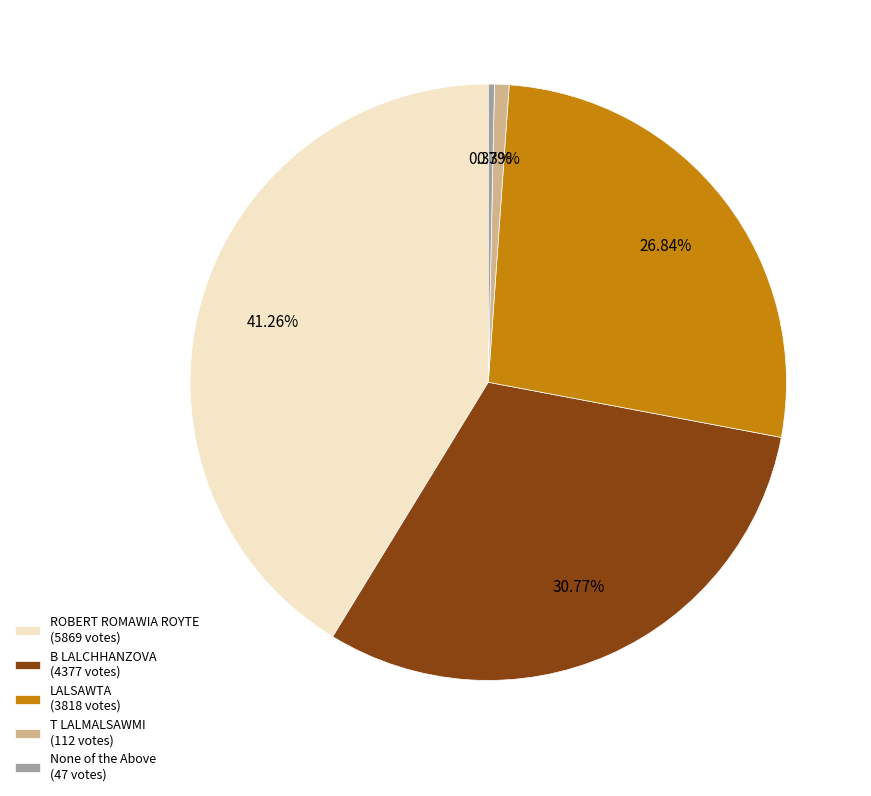

The T LALMALSAWMI slice represents 11% of the pie. True or false?

False